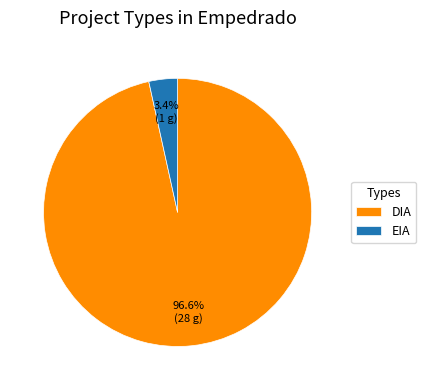

Rank the categories by value from lowest to highest.

EIA, DIA